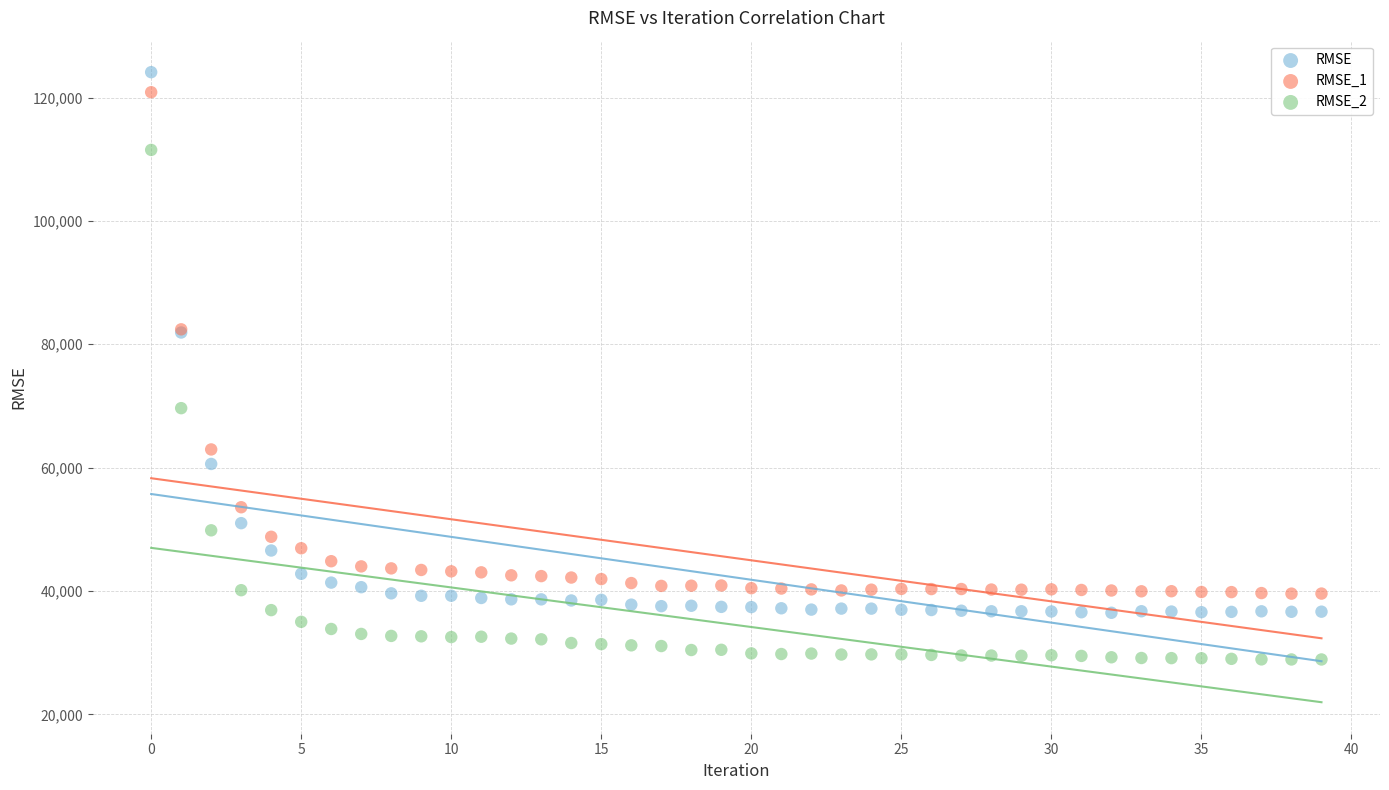

What are all the series names shown in the legend?

RMSE, RMSE_1, RMSE_2